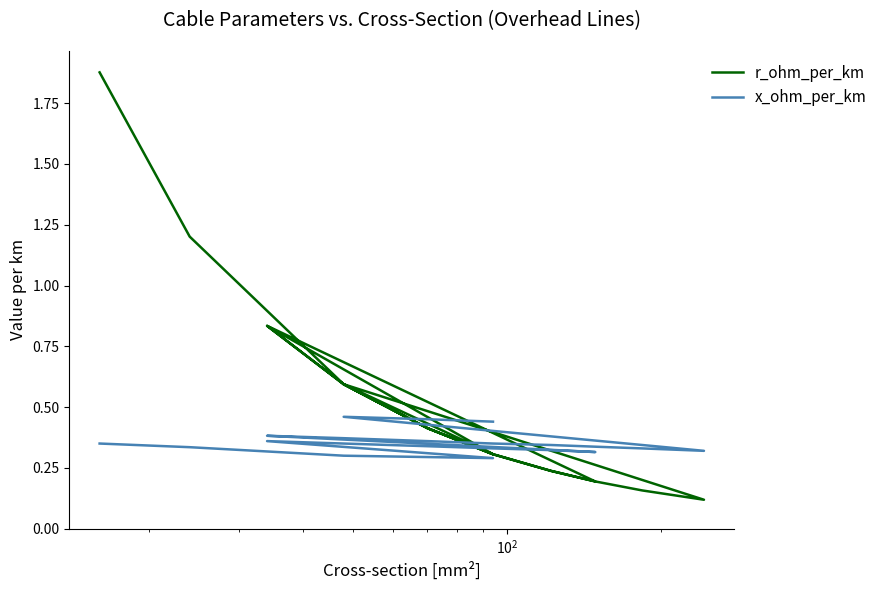

What is the total value across all series at $\mathdefault{10^{2}}$?

0.9